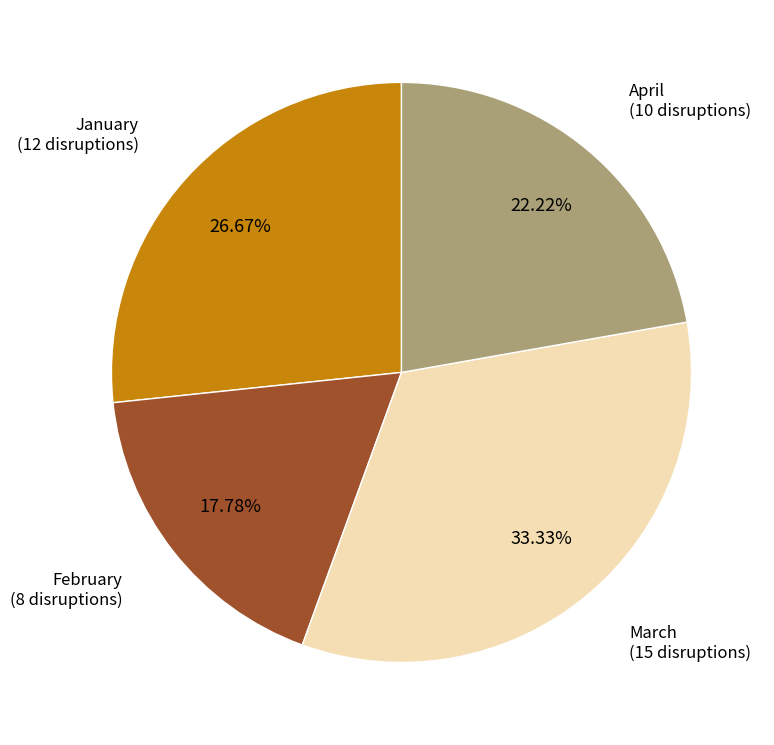

Rank the categories by value from lowest to highest.

February, April, January, March